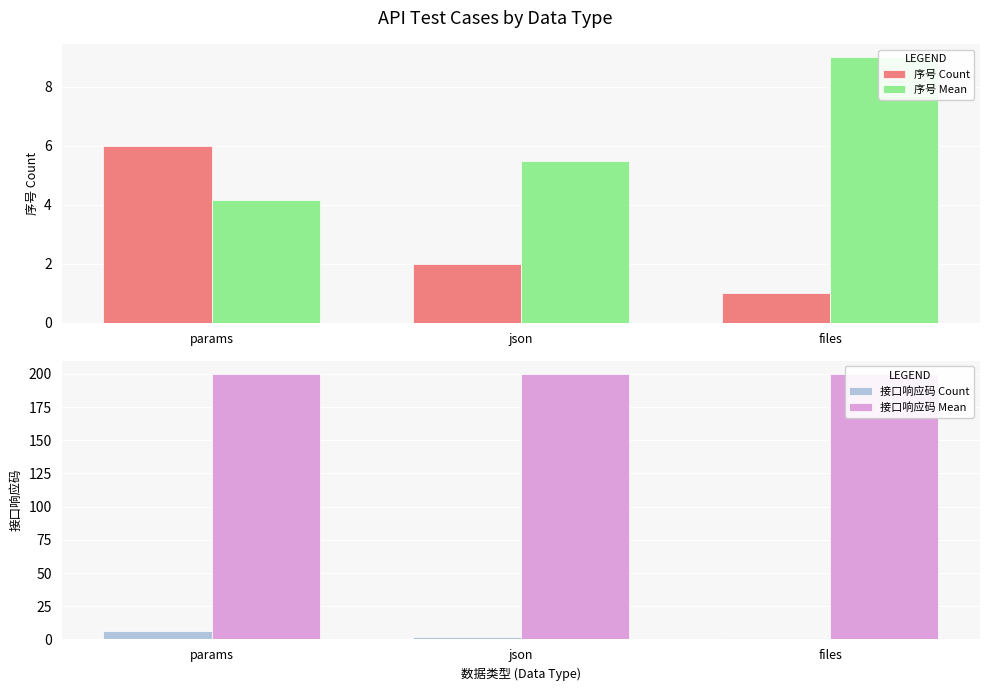

At which category does the chart reach its minimum across all series?

files